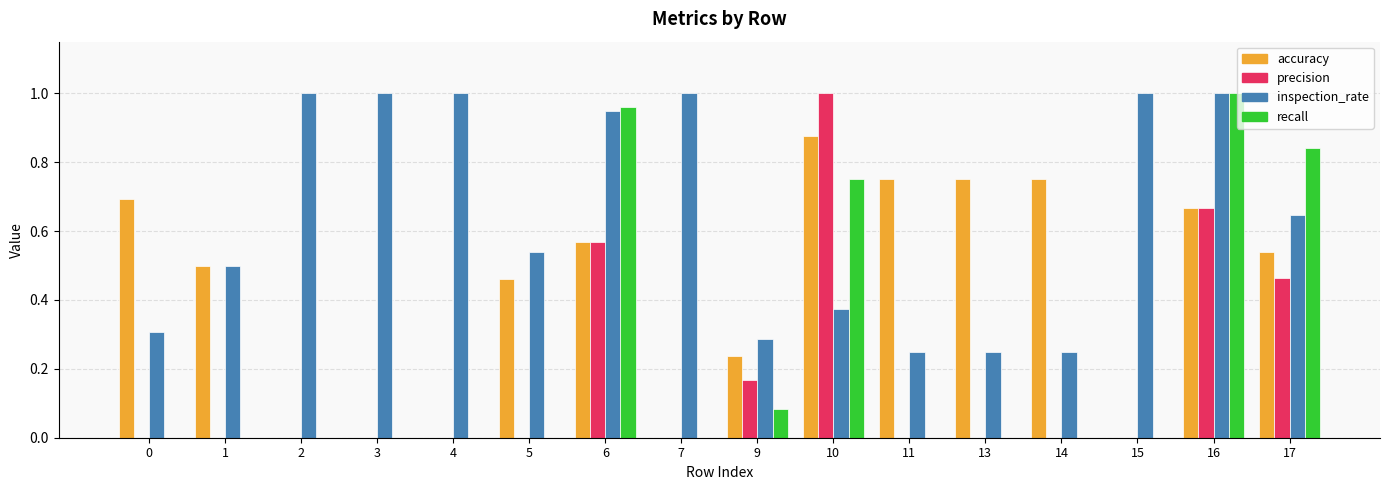

What is the total value across all series at 6?

3.0